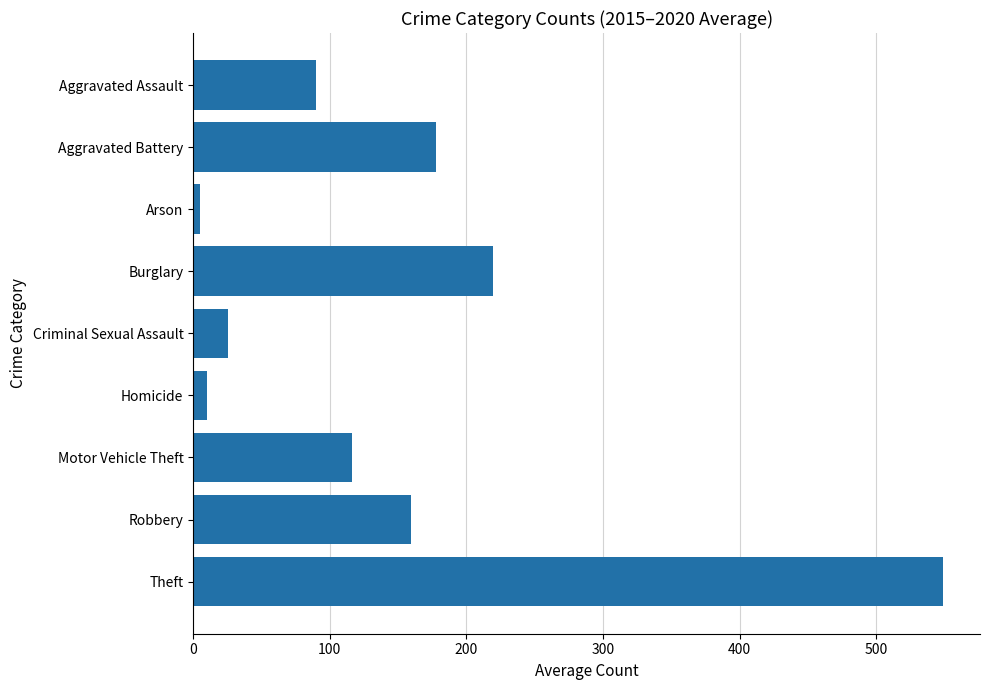

What is the change in value from Aggravated Battery to Theft?

+370.8